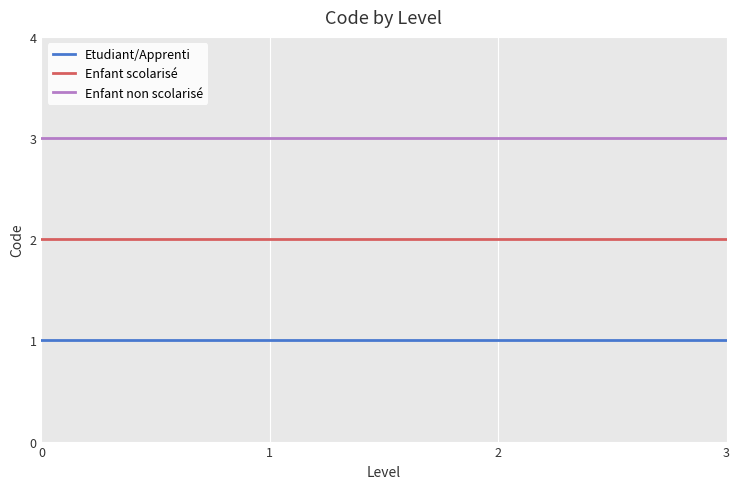

List the series in order of their overall mean, highest first.

Enfant non scolarisé, Enfant scolarisé, Etudiant/Apprenti